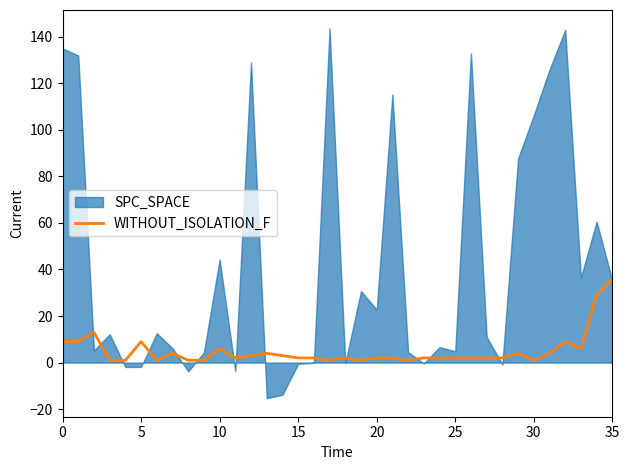

At which label does WITHOUT_ISOLATION_F reach its peak?

35